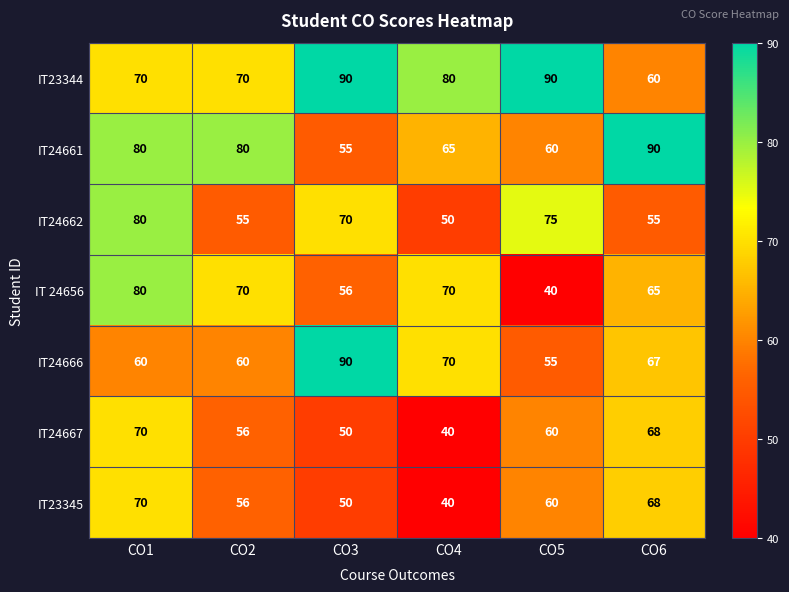

Where is IT24661 nearest to the value 72?

CO4